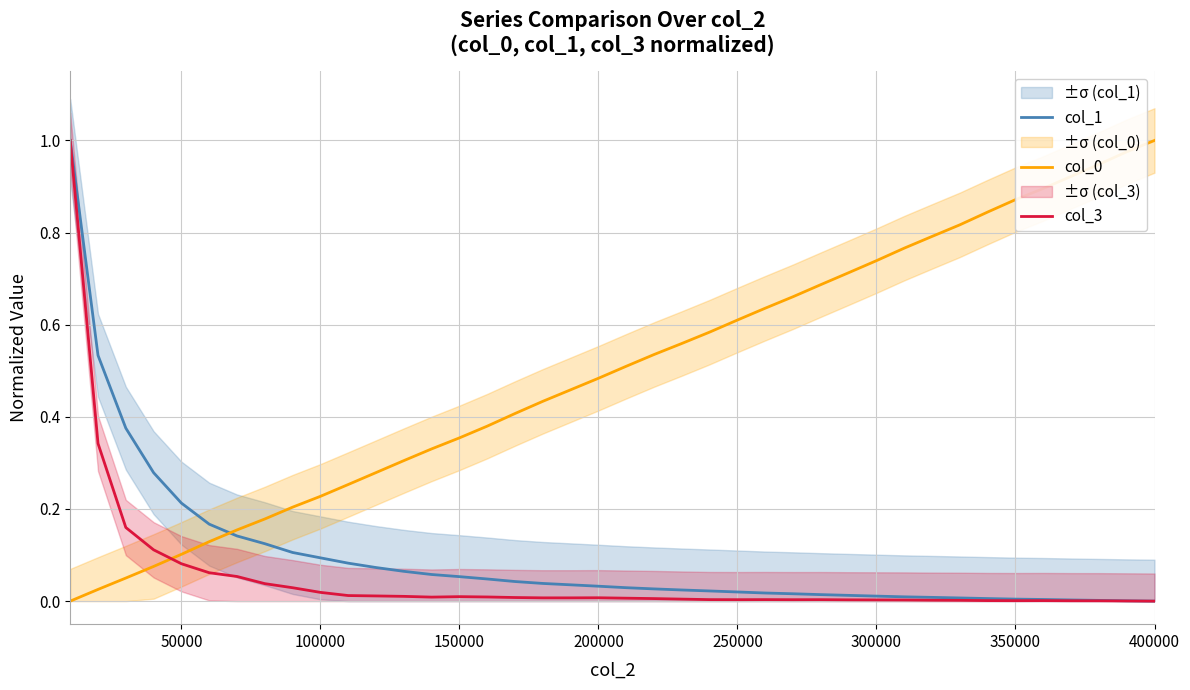

How many times do col_0 and col_3 cross each other?

1